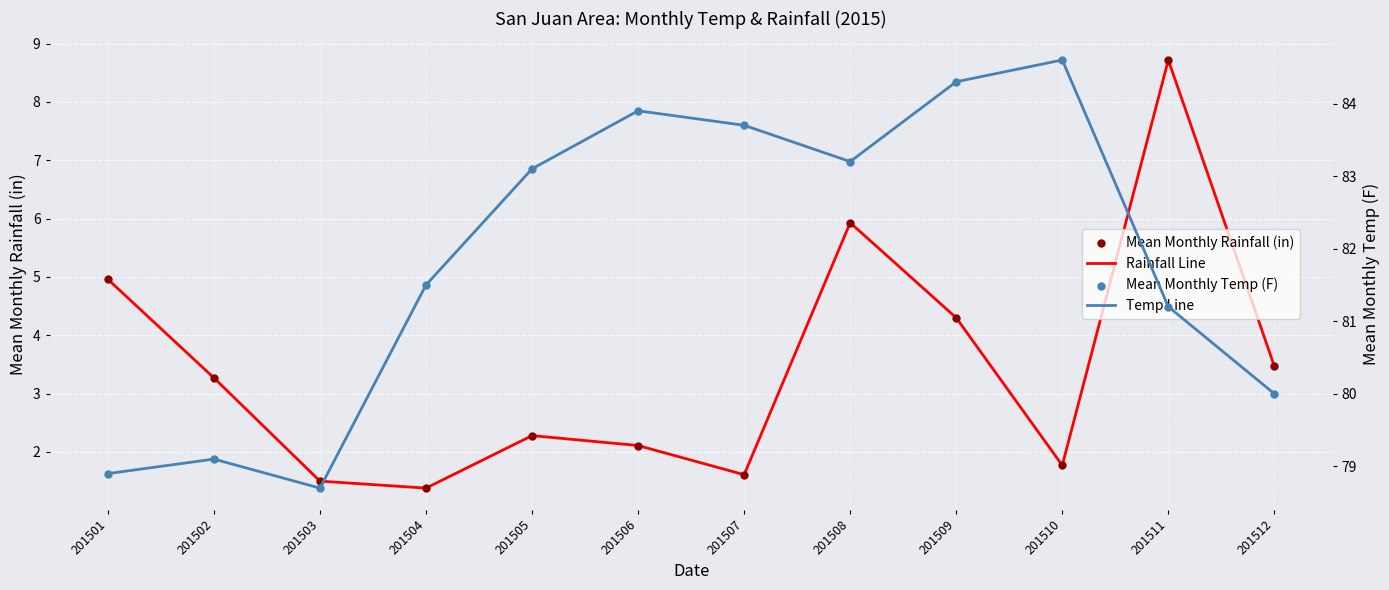

What is the total value across all series at 201509?

177.2